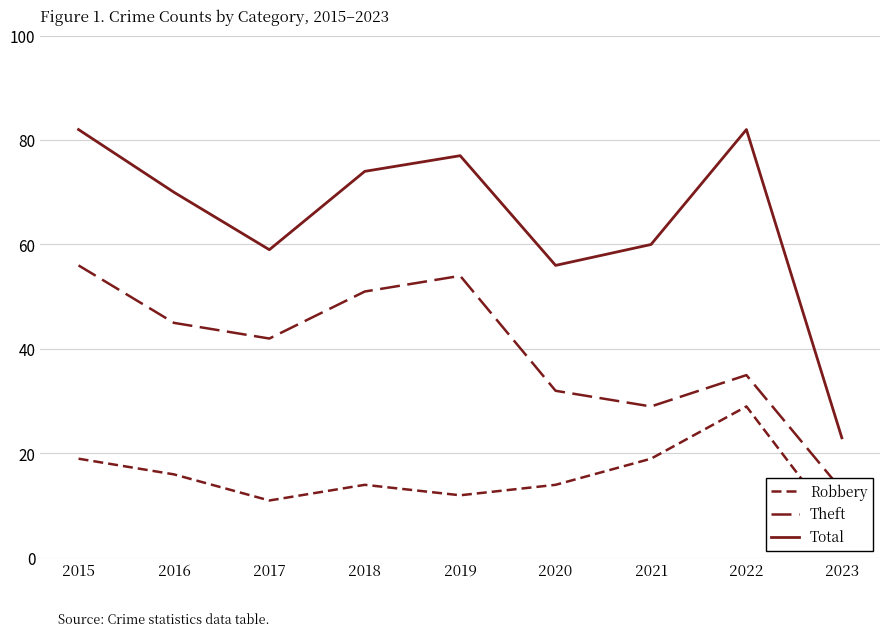

How many interior local peaks does the Total series have?

2